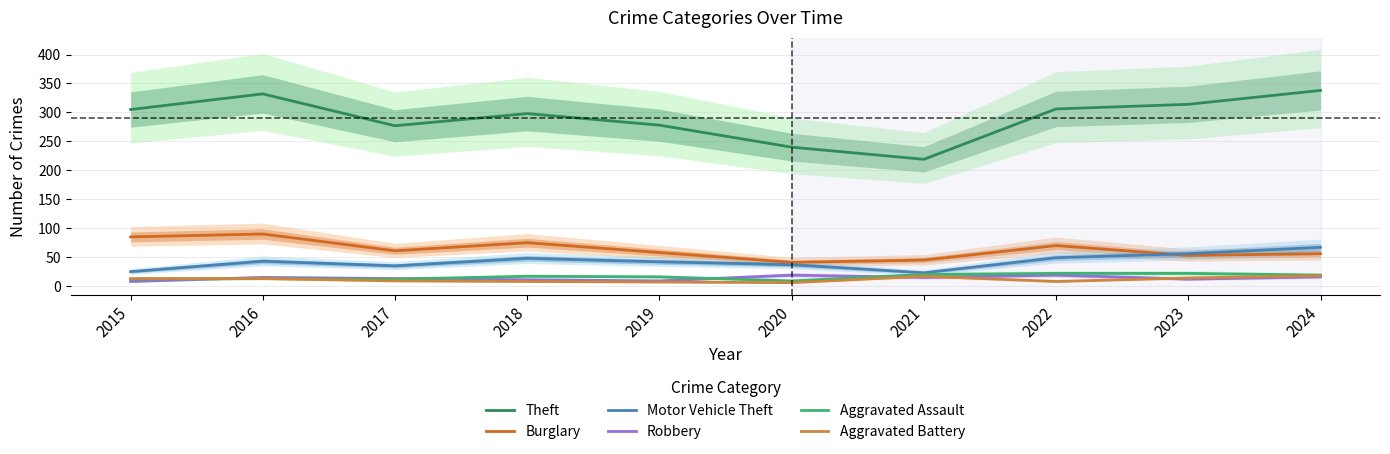

How many distinct data groups are displayed?

6